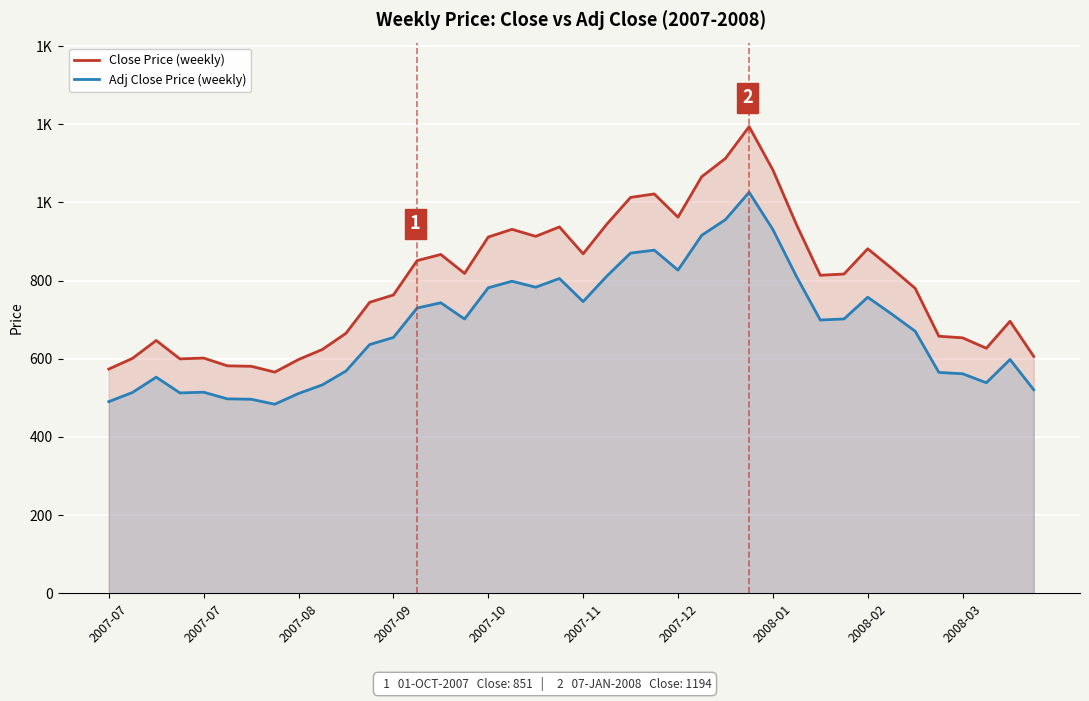

Does the chart display data point markers on the line(s)?

No